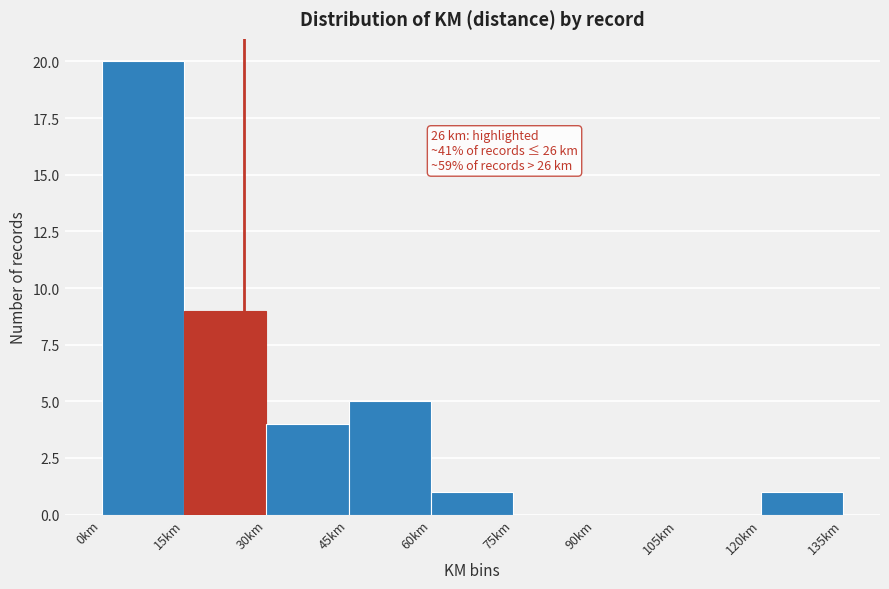

Over which range of the x-axis is the bar tallest?

0 to 15